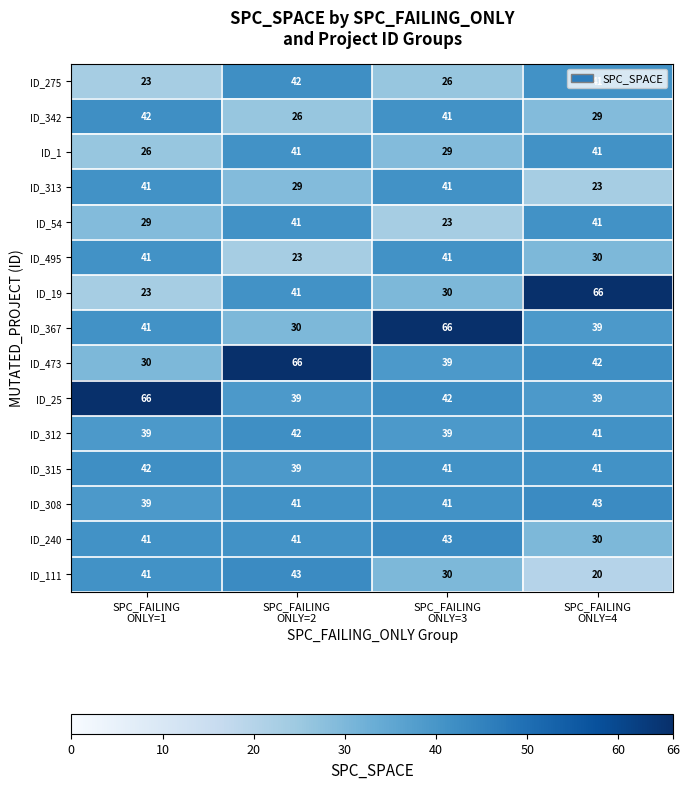

What is the smallest value displayed?

20